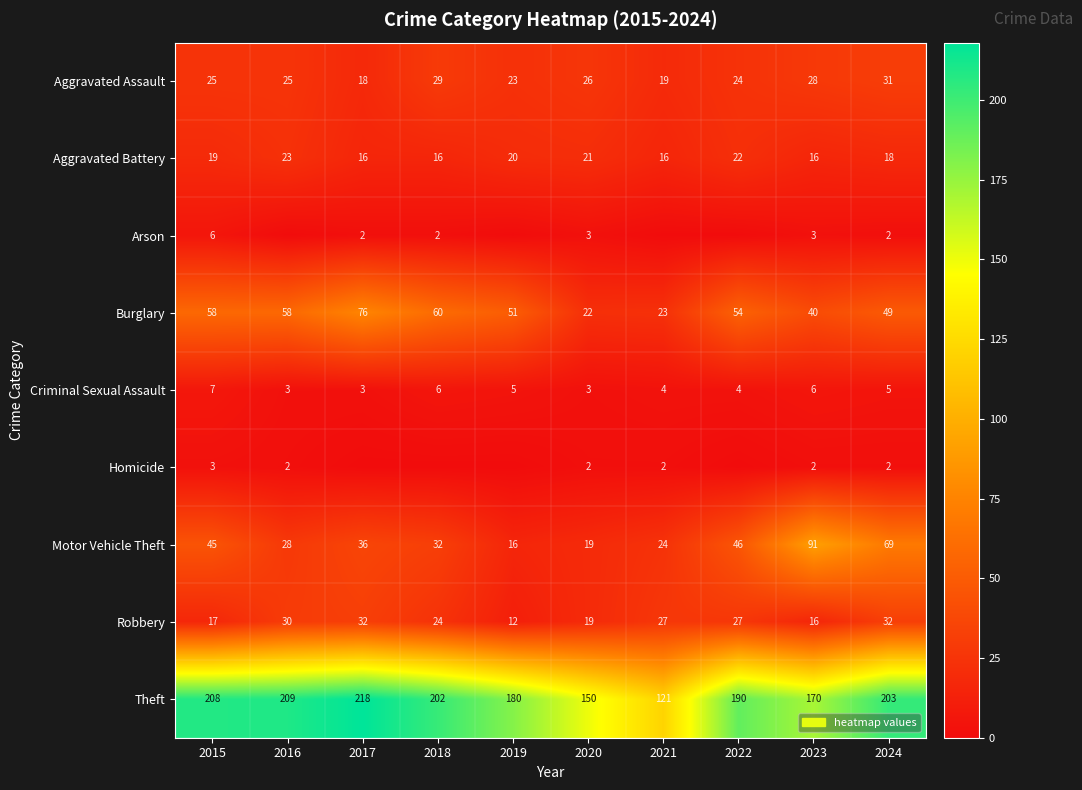

Which category has the lowest value in the Theft series?

2021